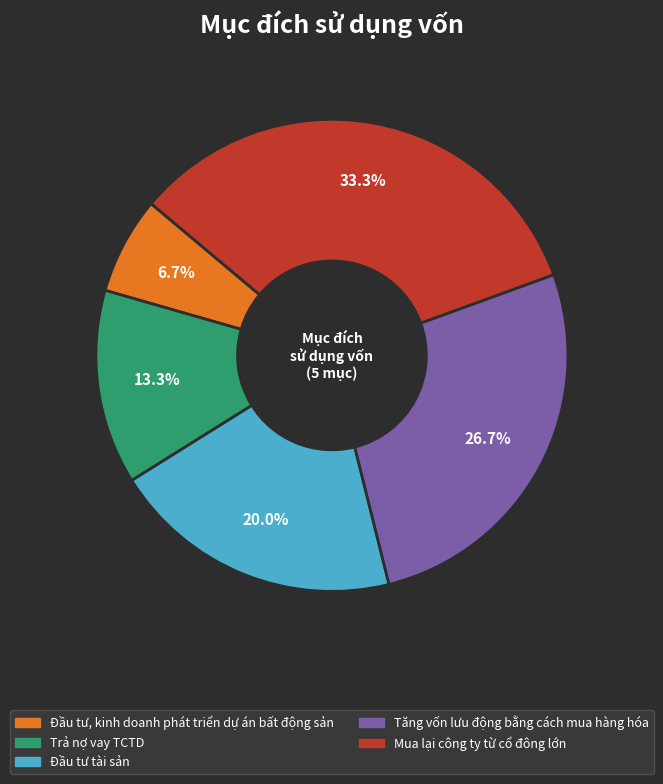

To the nearest percent, what is the difference between the largest and smallest slice percentages?

27%